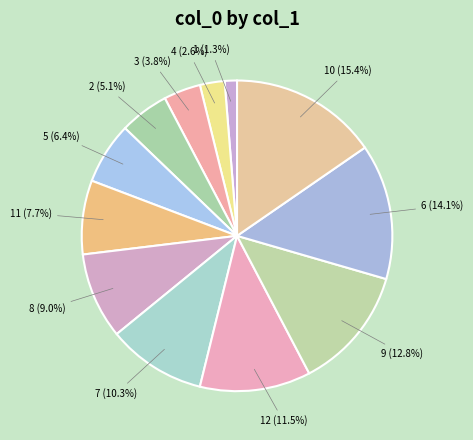

Which category has the biggest portion of the pie?

10 (15.4%)